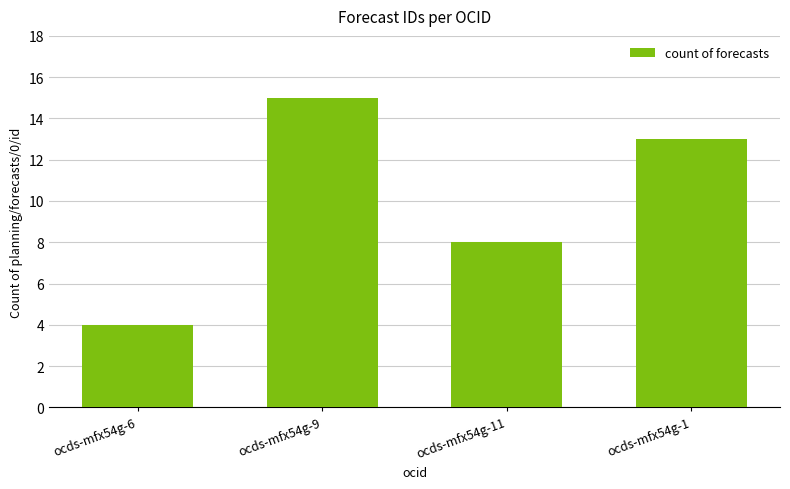

Count the values in the range 8 to 15.

3